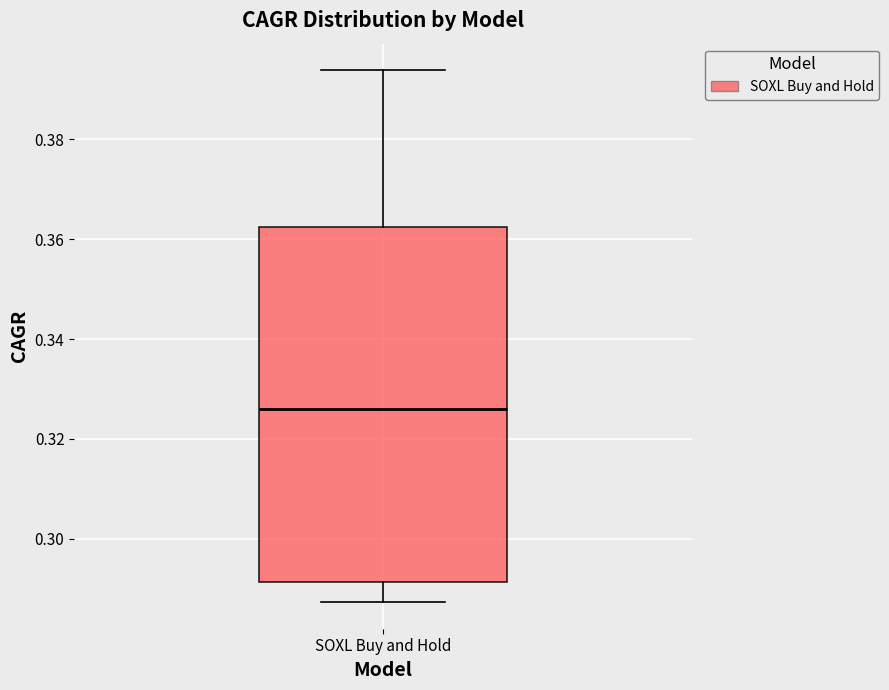

Where does the lower whisker of the box for SOXL Buy and Hold end on the y-axis? The values are not printed on the chart, so give them approximately, as read against the axis.

0.288